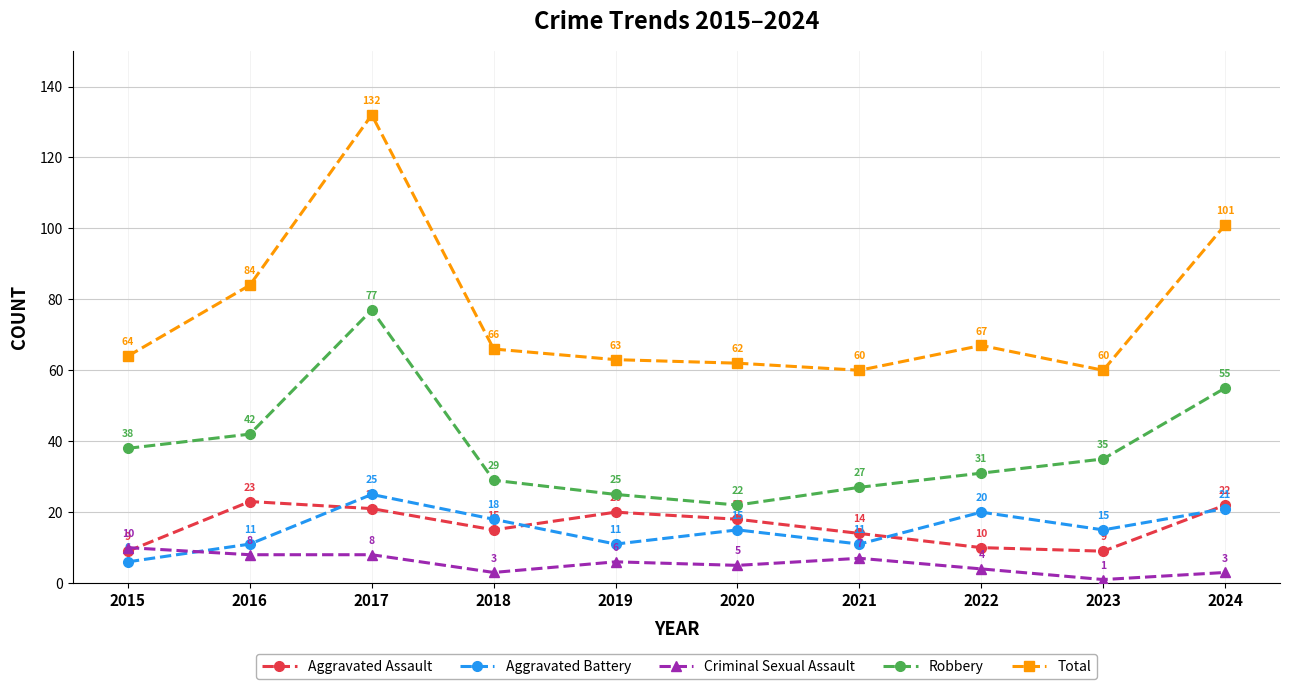

True or false: Robbery and Total cross at least once.

False